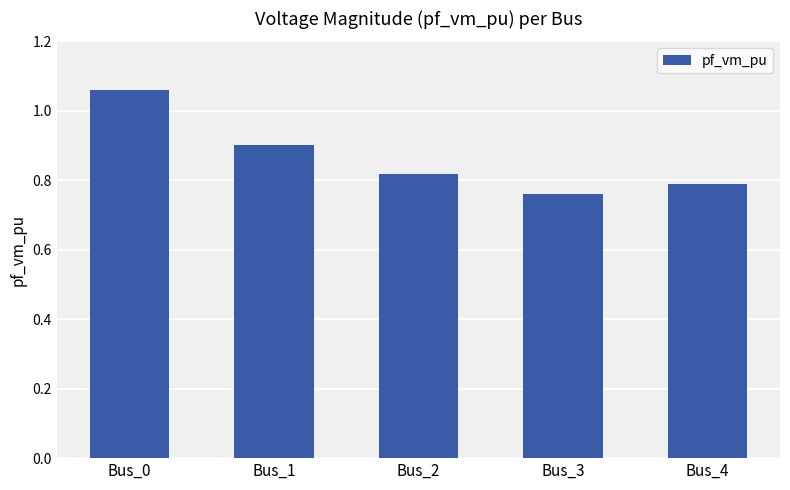

The chart shows a value of 0.3 at Bus_3. True or false?

False